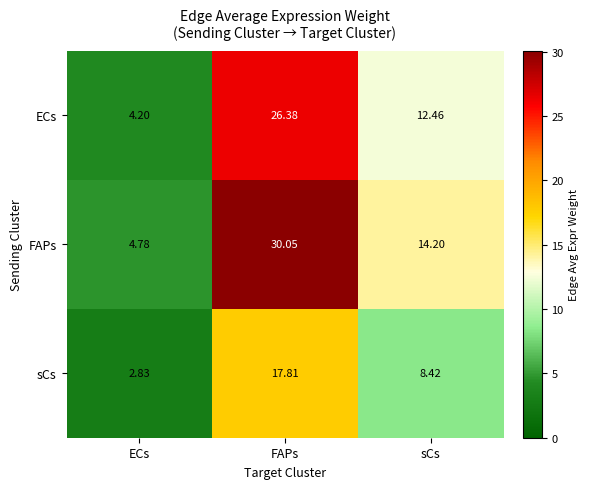

At how many categories does at least one series exceed 20?

1